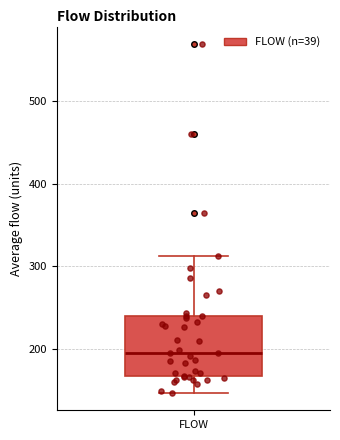

Where does the median line of the box for FLOW sit on the y-axis? The values are not printed on the chart, so give them approximately, as read against the axis.

200